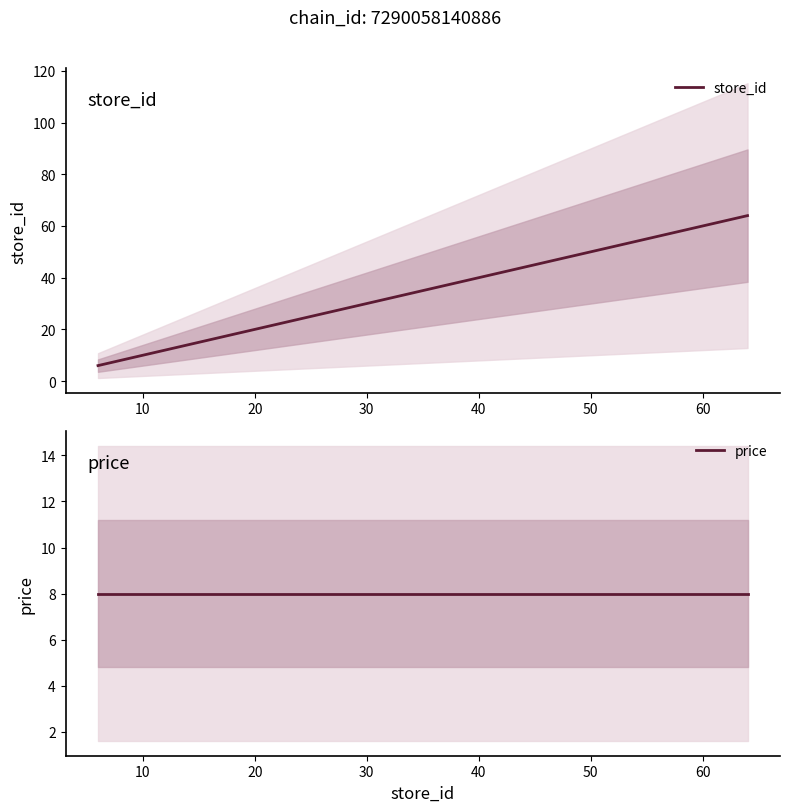

How many intersections are there between store_id and price?

1